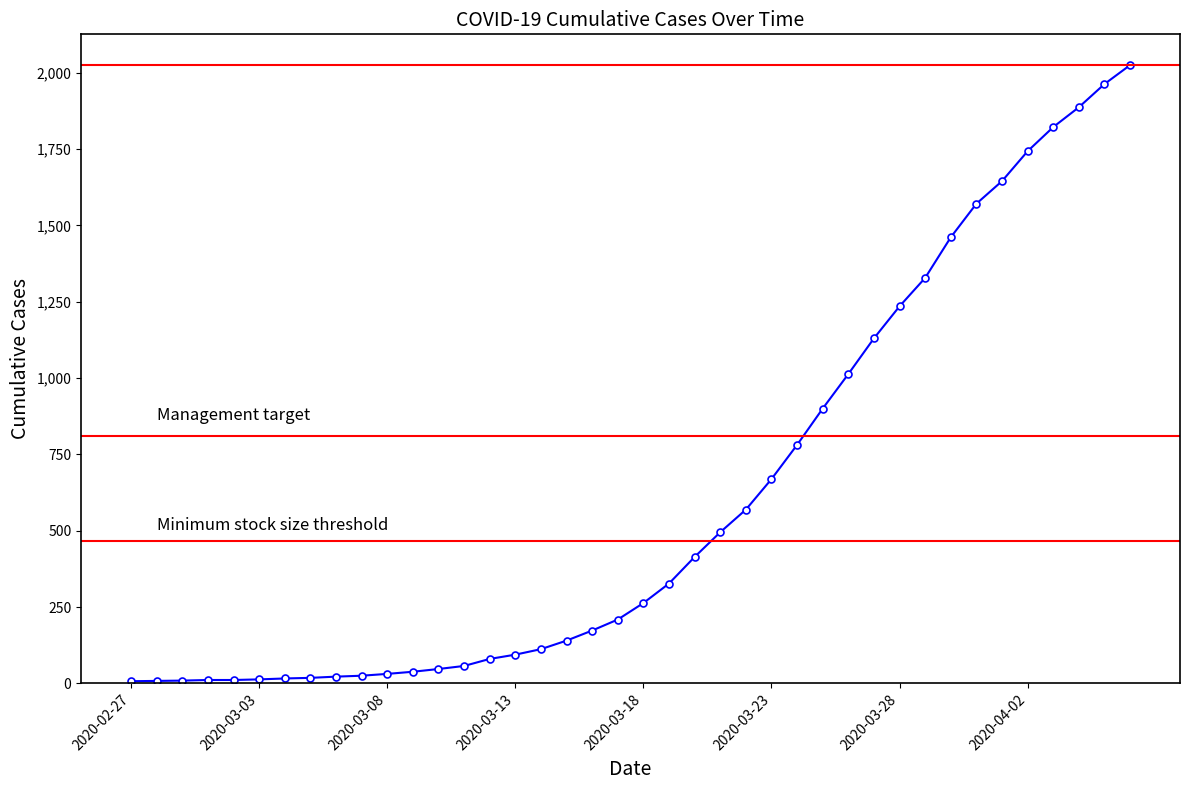

What is the value of the 15th point from the left?

80